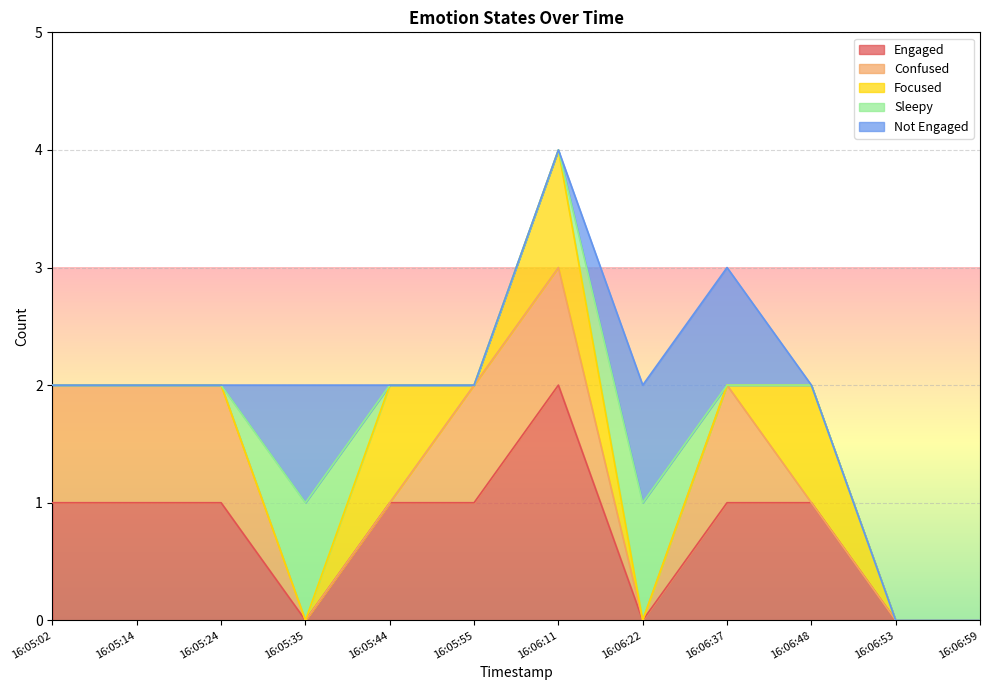

How many distinct data groups are displayed?

5